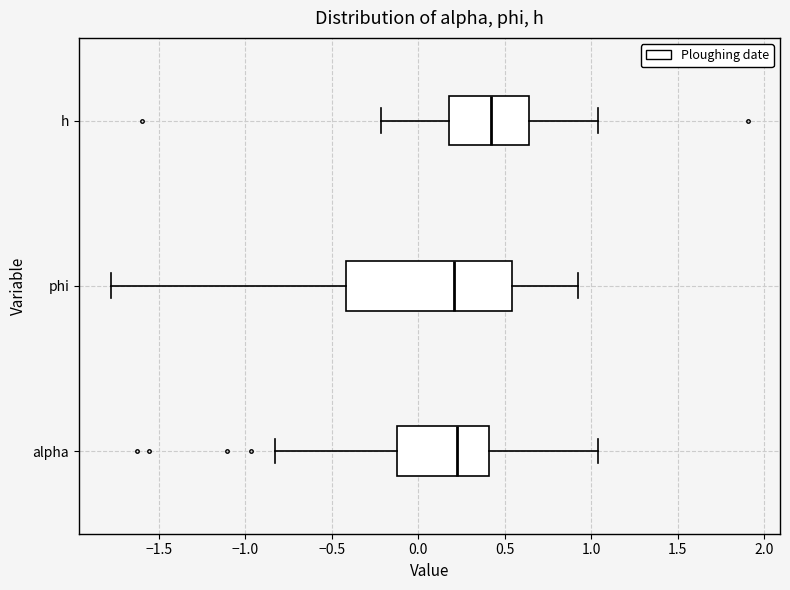

Comparing the boxes themselves (not the whiskers), which one is the widest?

phi